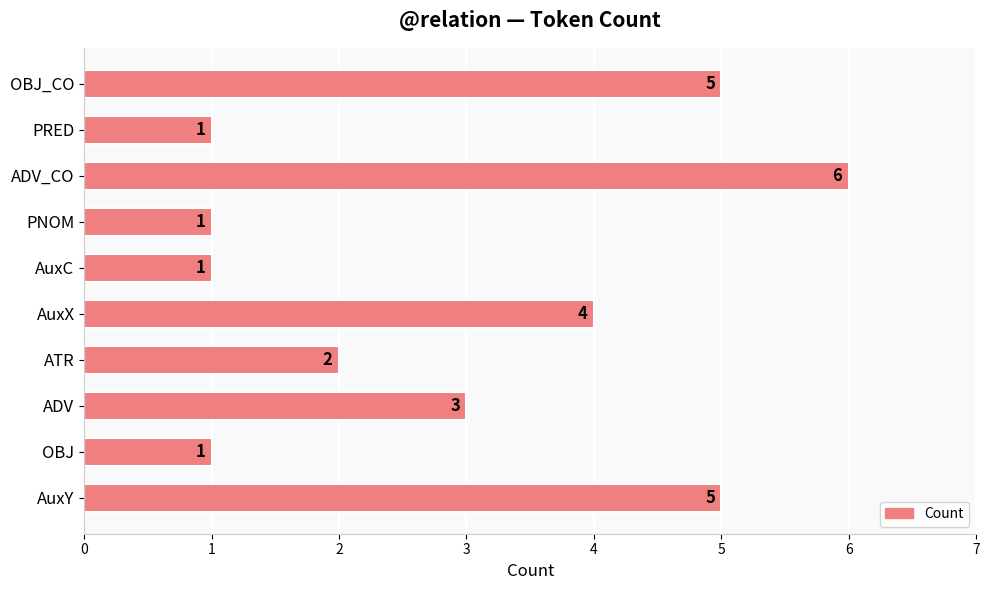

What is the difference between the maximum and second lowest values?

5